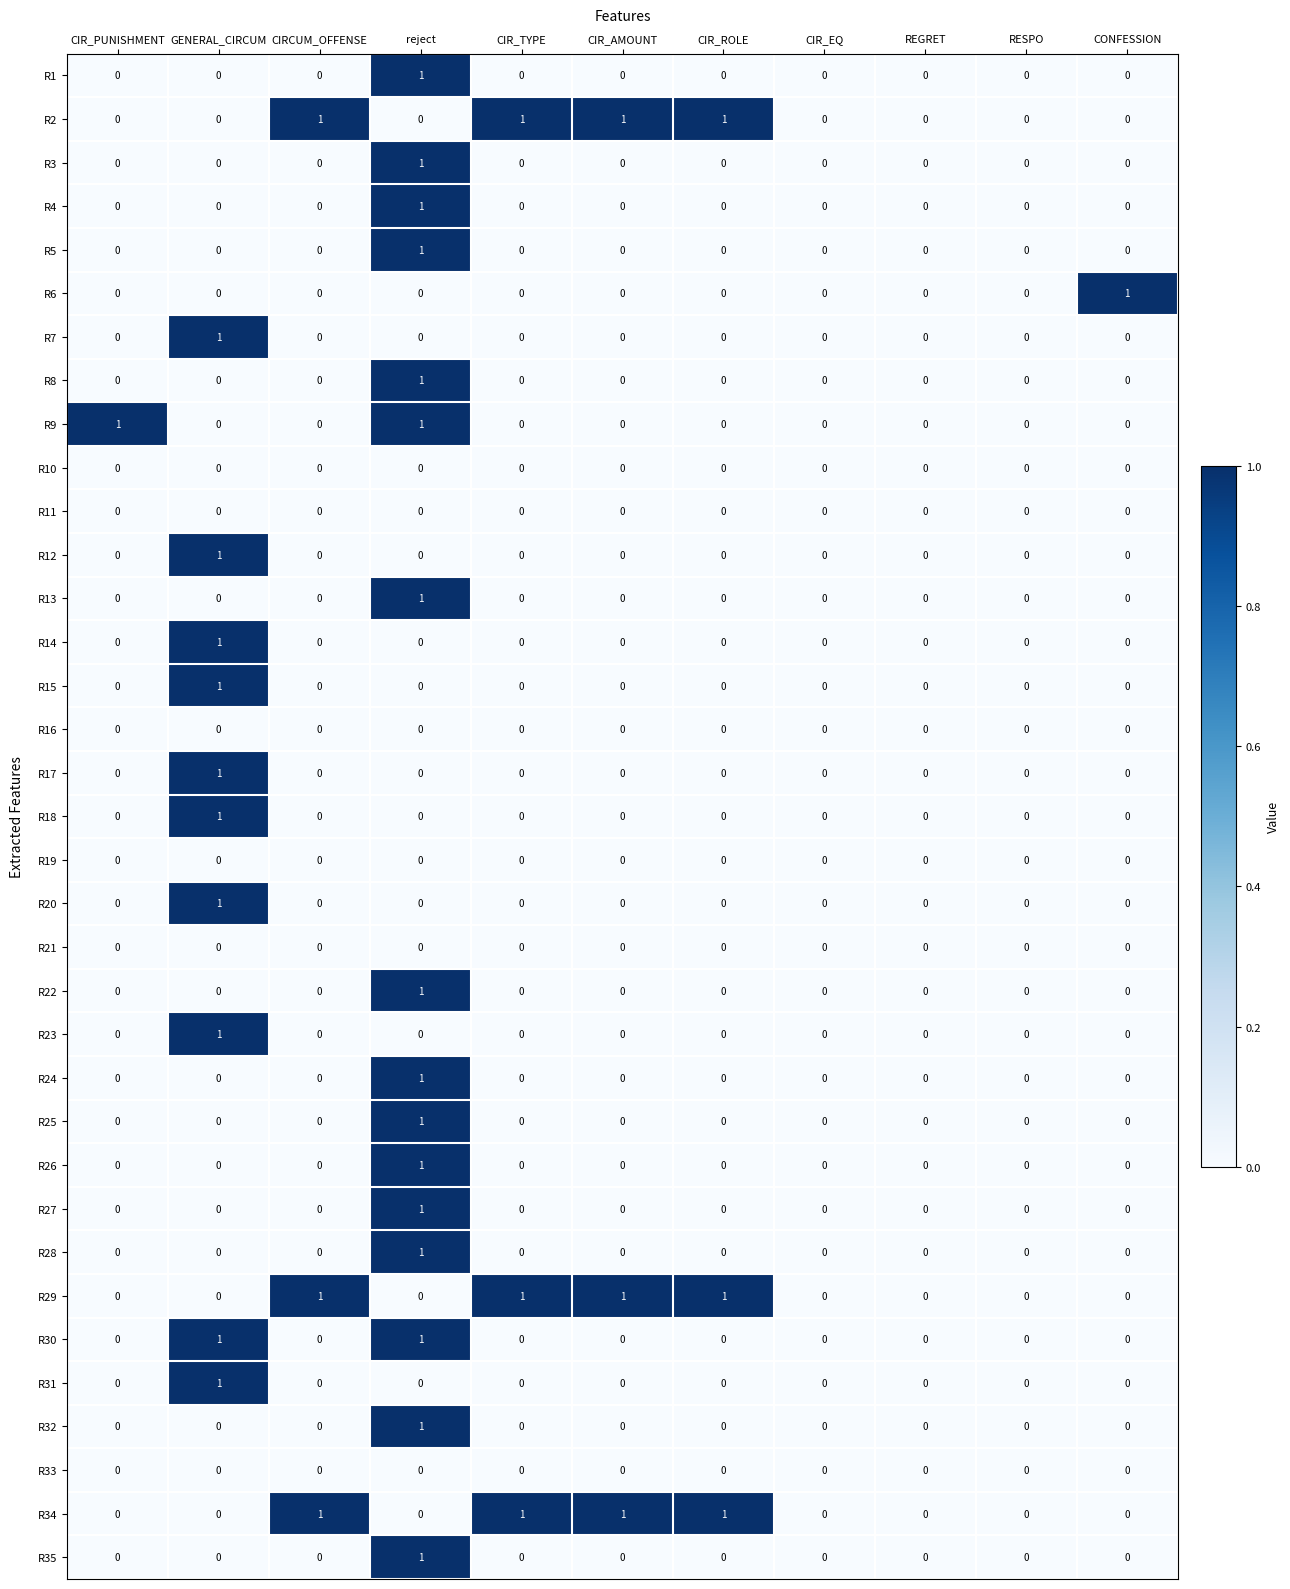

At which category is the sum across all series the highest?

reject